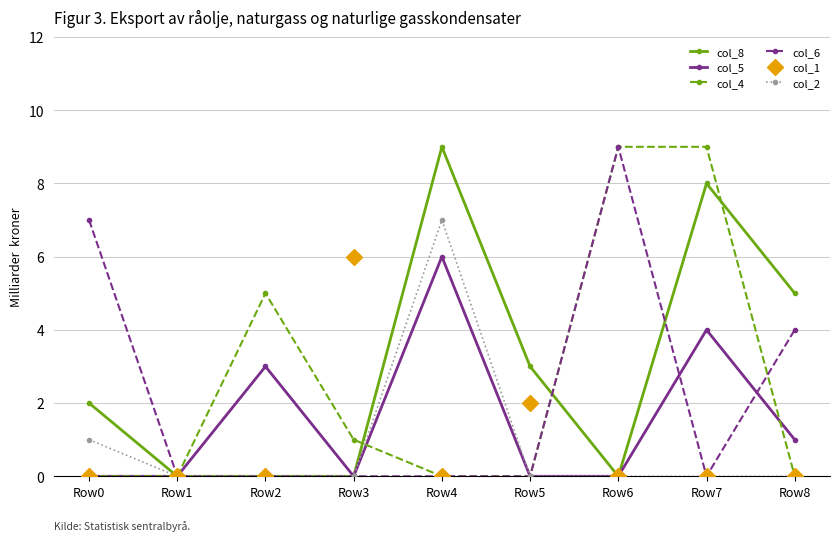

Reading left to right, list all the values displayed in this chart.

col_8: Row0=2	Row1=0	Row2=0	Row3=0	Row4=9	Row5=3	Row6=0	Row7=8	Row8=5
col_5: Row0=0	Row1=0	Row2=3	Row3=0	Row4=6	Row5=0	Row6=0	Row7=4	Row8=1
col_4: Row0=0	Row1=0	Row2=5	Row3=1	Row4=0	Row5=0	Row6=9	Row7=9	Row8=0
col_6: Row0=7	Row1=0	Row2=0	Row3=0	Row4=0	Row5=0	Row6=9	Row7=0	Row8=4
col_1: Row0=0	Row1=0	Row2=0	Row3=6	Row4=0	Row5=2	Row6=0	Row7=0	Row8=0
col_2: Row0=1	Row1=0	Row2=0	Row3=0	Row4=7	Row5=0	Row6=0	Row7=0	Row8=0